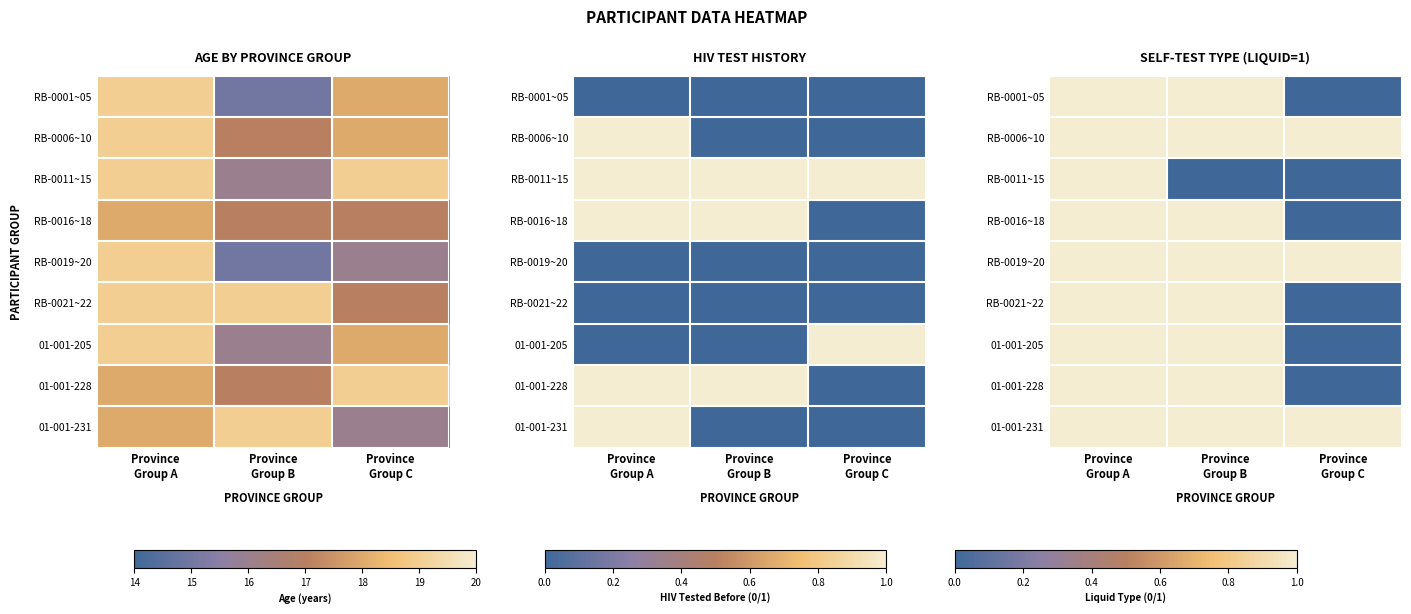

How many distinct data groups are displayed?

9